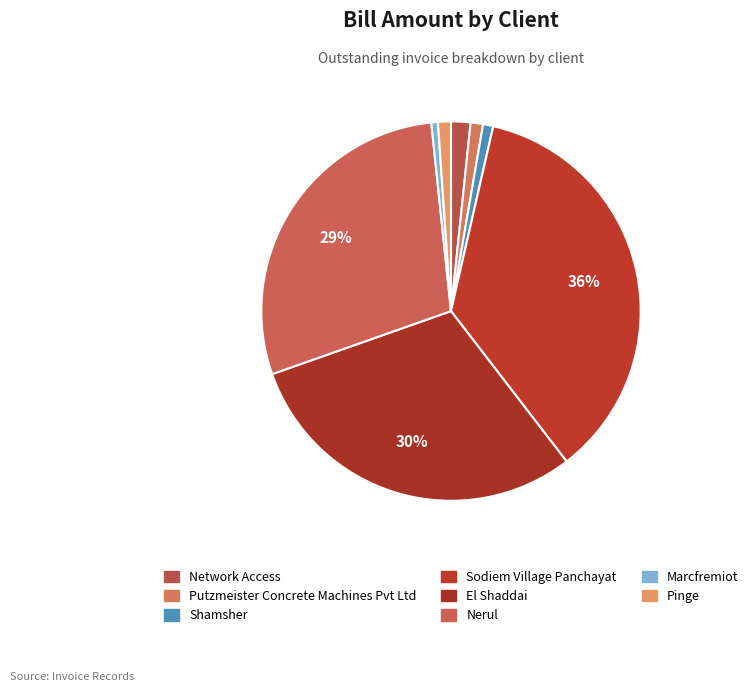

How many slices are in this pie chart?

8